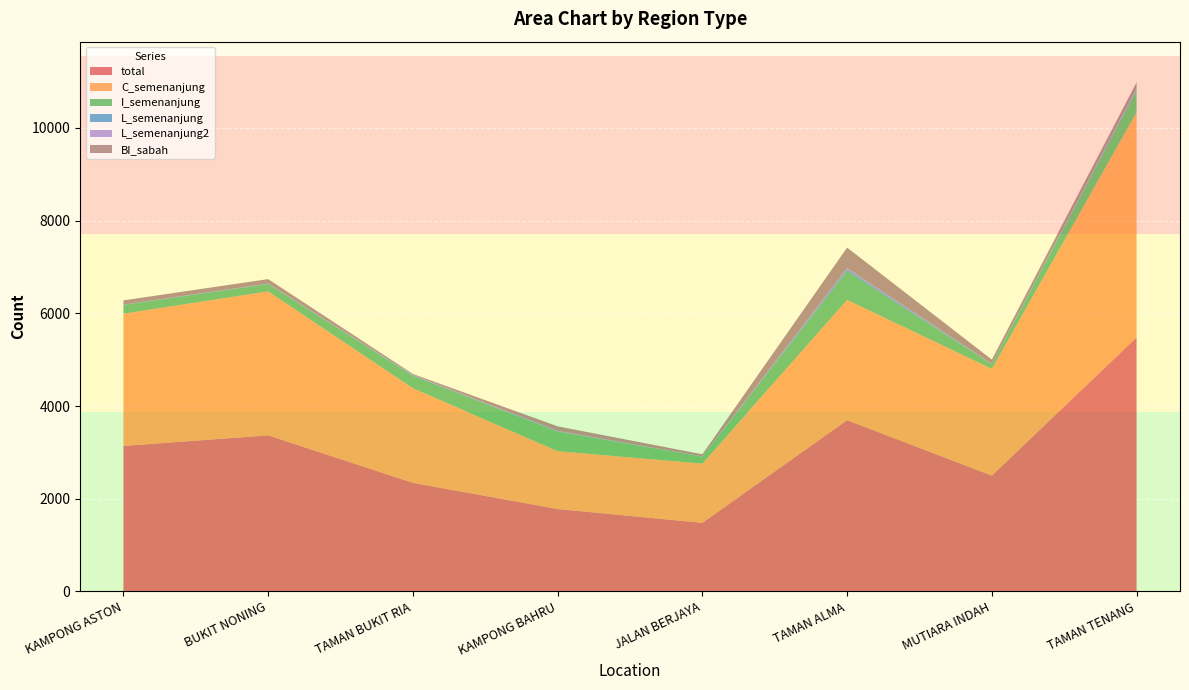

Reading right to left, what are all the values shown in this chart?

total: 5480	2499	3695	1479	1778	2342	3367	3139
C_semenanjung: 4858	2303	2595	1279	1248	2042	3107	2854
I_semenanjung: 471	101	620	151	424	268	160	189
L_semenanjung: 27	4	39	2	8	10	6	5
L_semenanjung2: 22	4	27	2	8	10	5	3
BI_sabah: 126	91	443	46	96	20	94	90